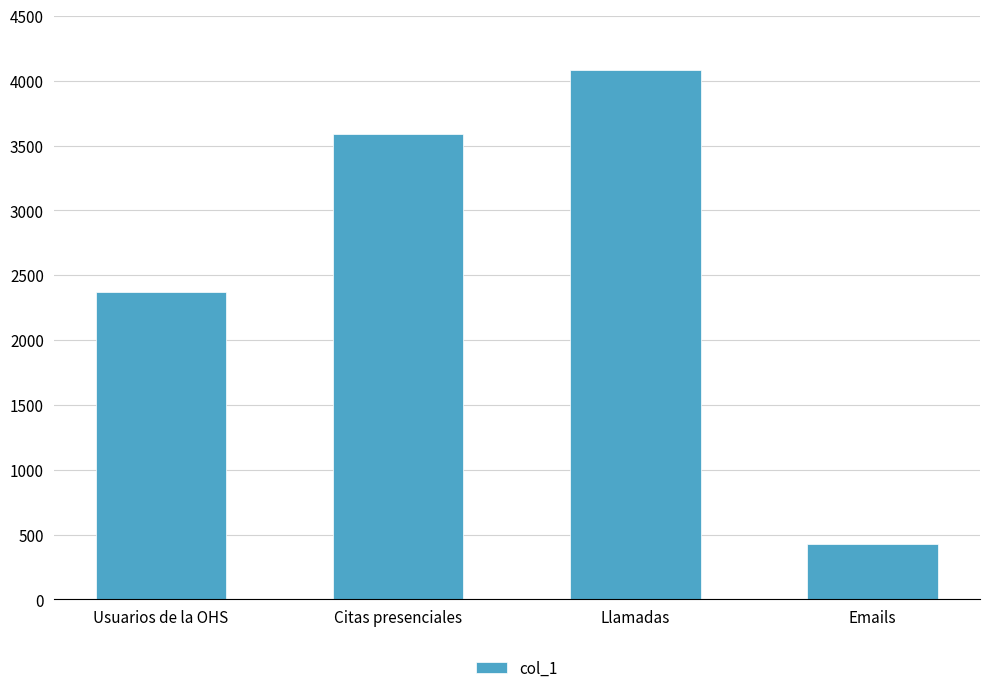

What is the approximate value at Usuarios de la OHS, to the nearest 10?

2370